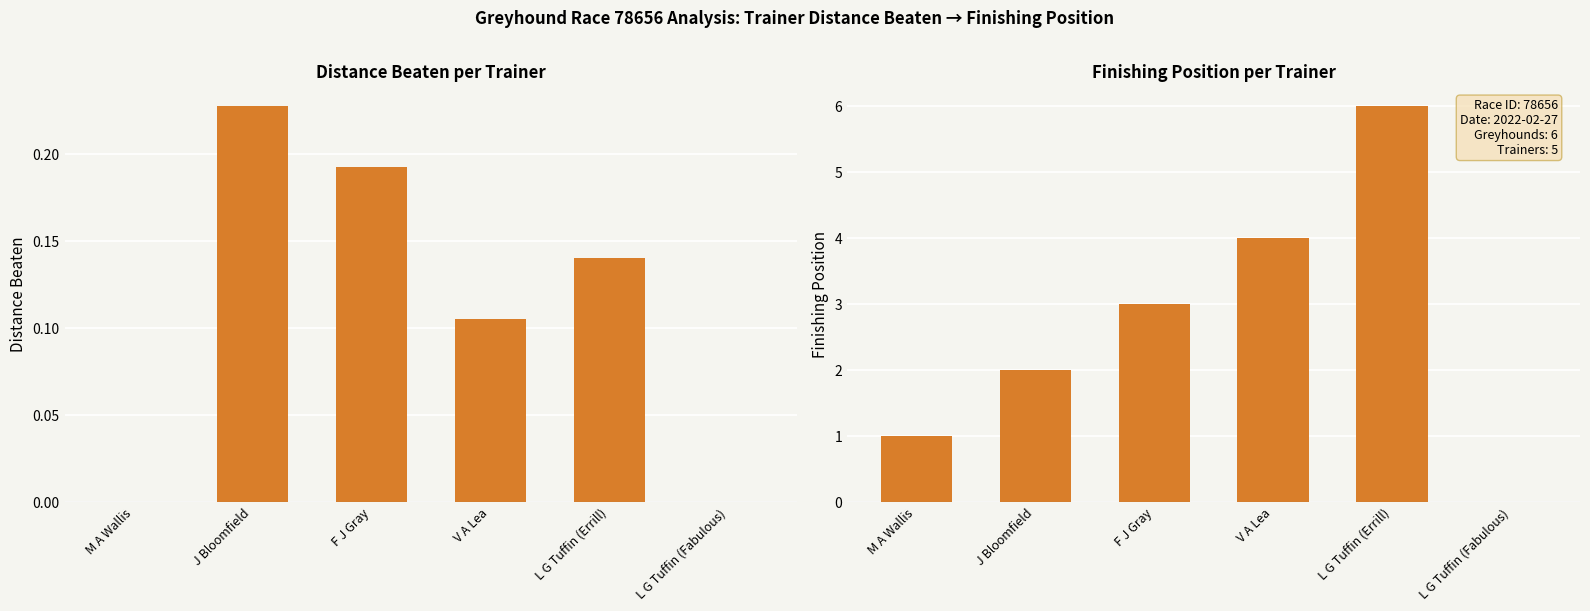

Is it true that position equals 4.6 at F J Gray?

False